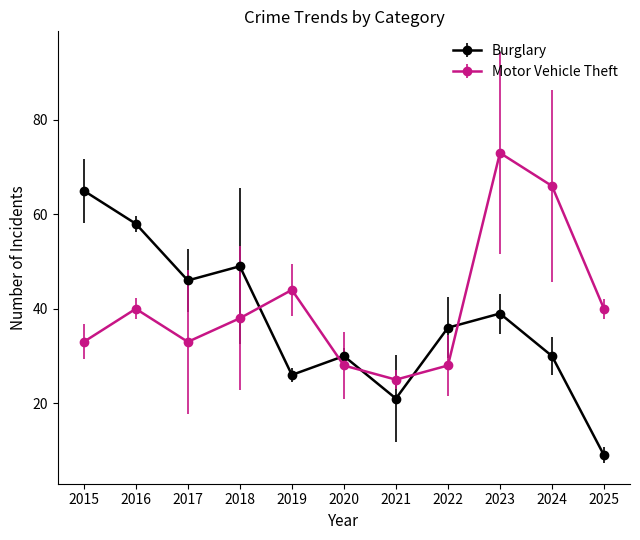

True or false: Burglary has a value of 12 at 2019.

False